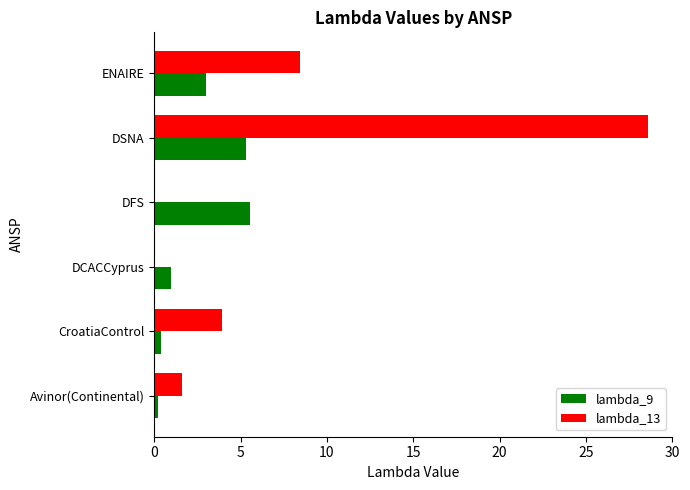

At which category is the sum across all series the highest?

DSNA